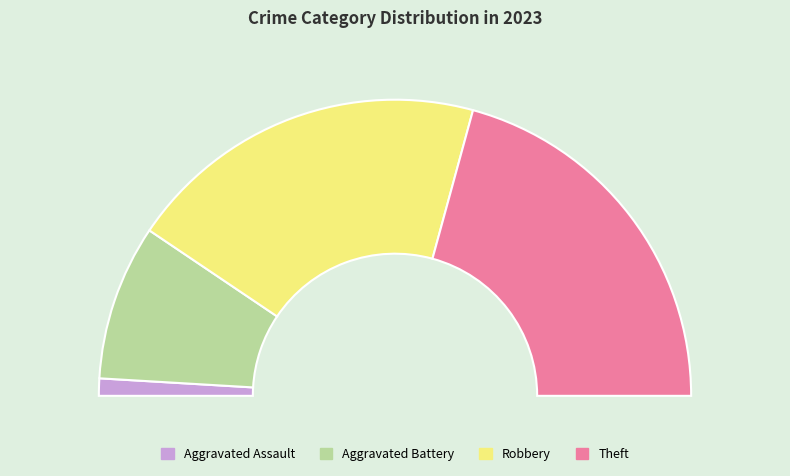

To the nearest percent, what is the difference between the largest and smallest slice percentages?

40%